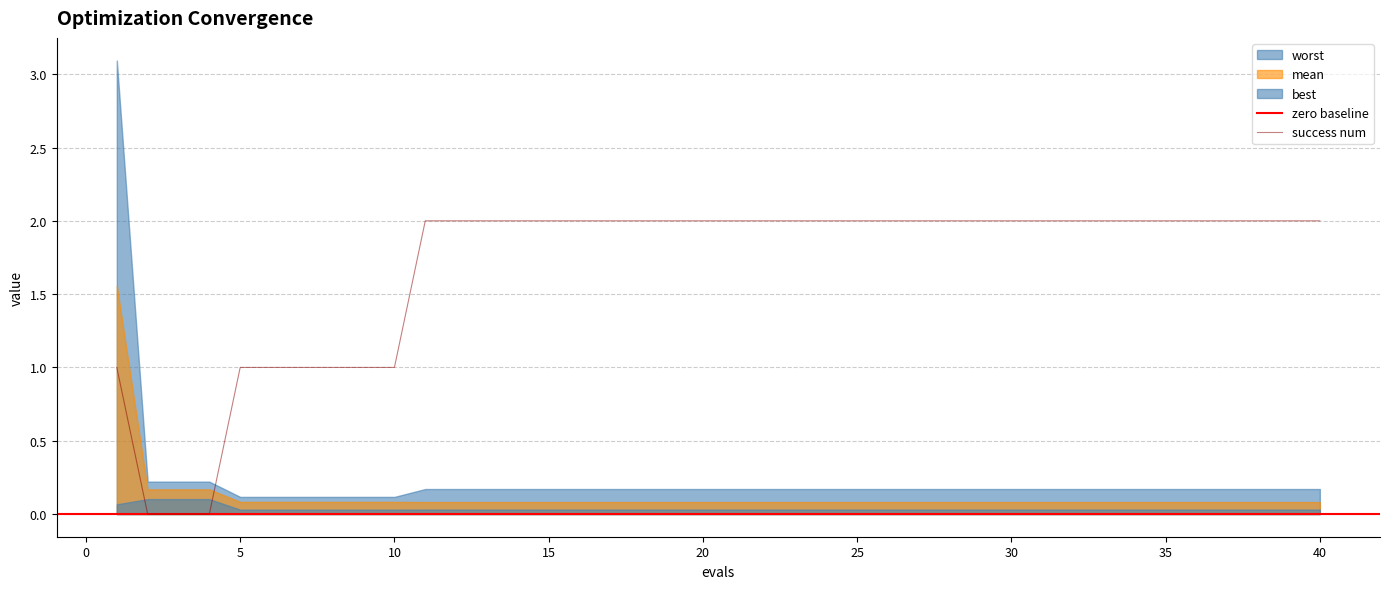

How many data points does each series have?

40